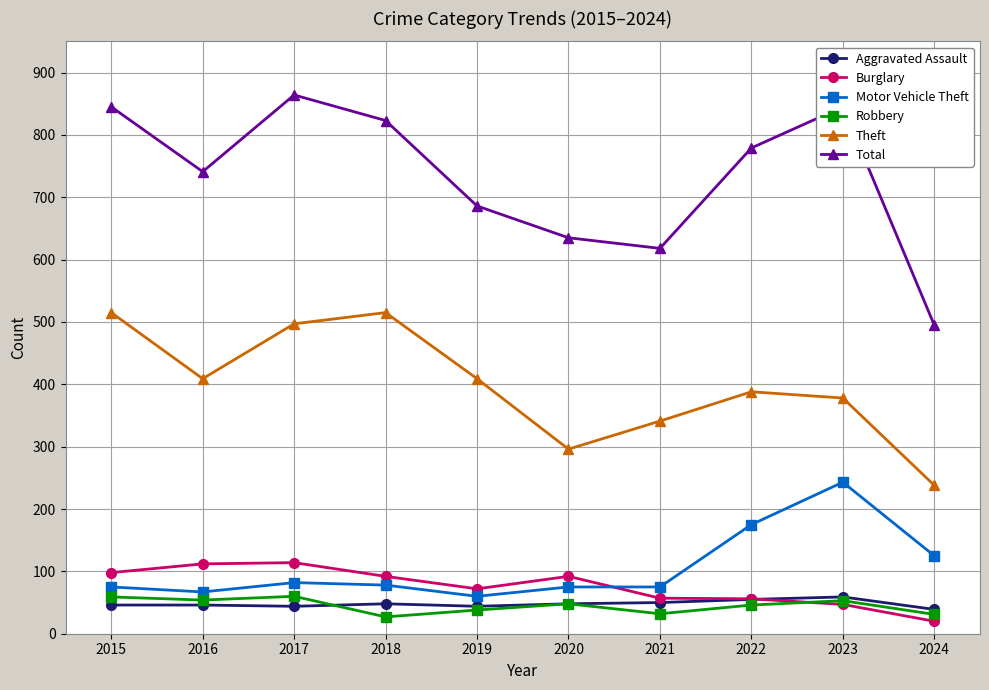

What are all the series names shown in the legend?

Aggravated Assault, Burglary, Motor Vehicle Theft, Robbery, Theft, Total